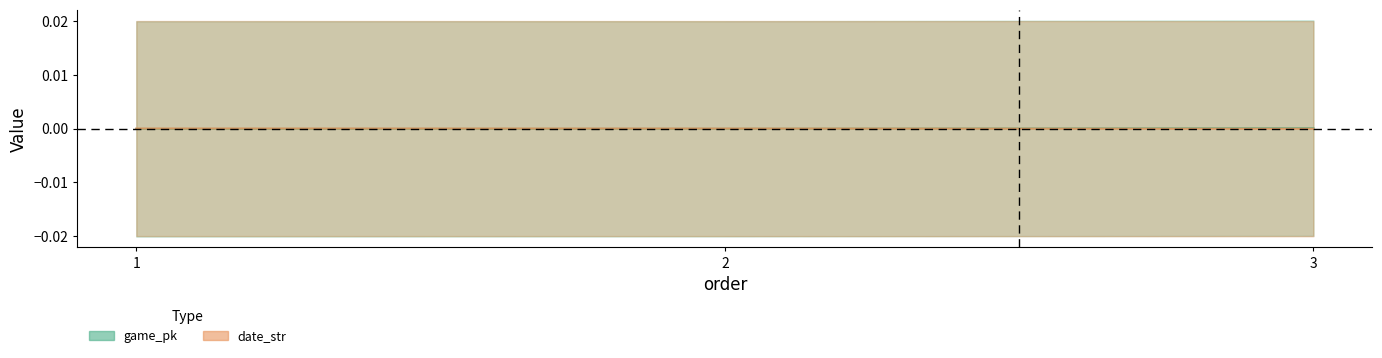

Which category has the highest value in the game_pk series?

3